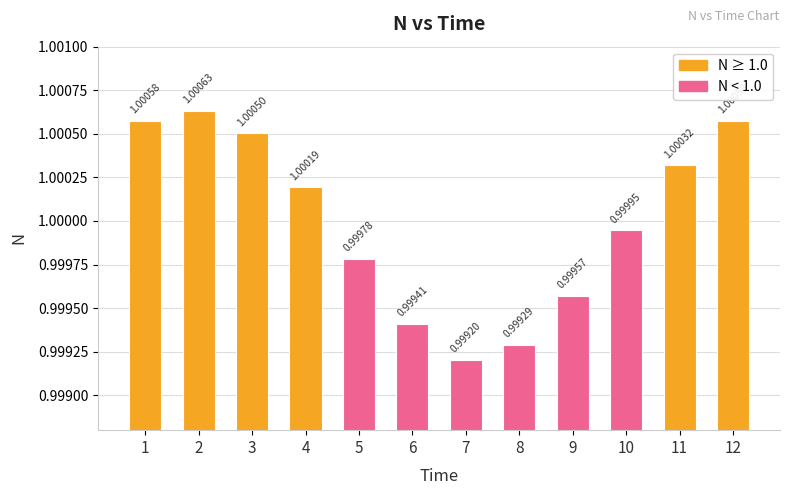

What is the sum of all values?

12.0